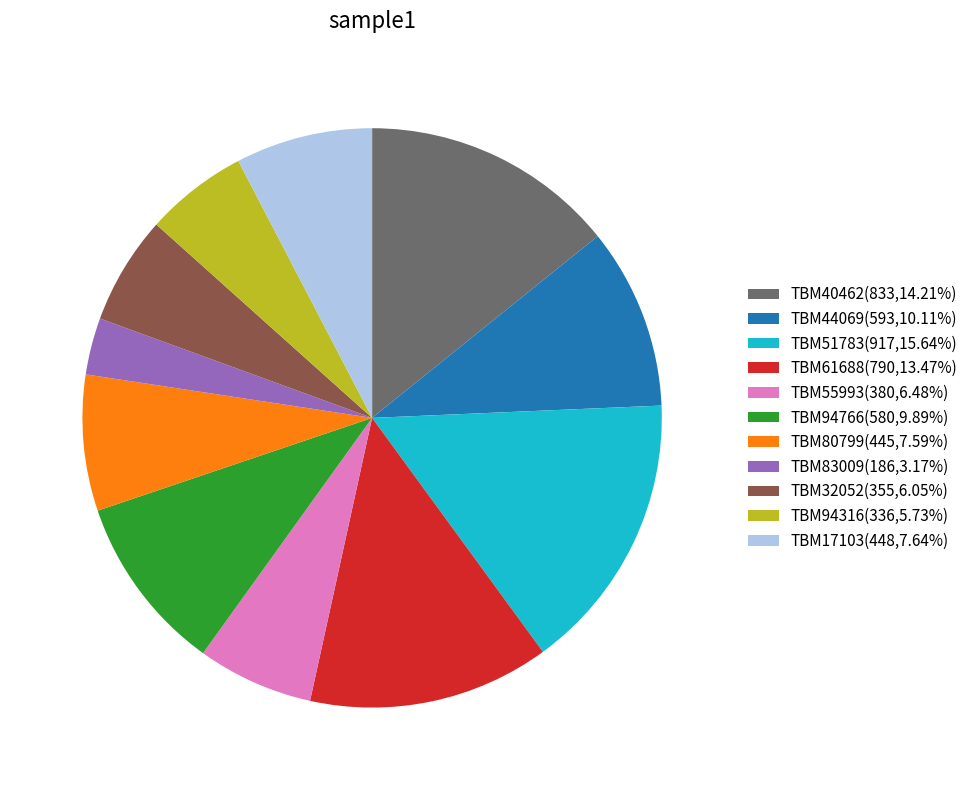

Does TBM17103 represent more than half of the total?

No